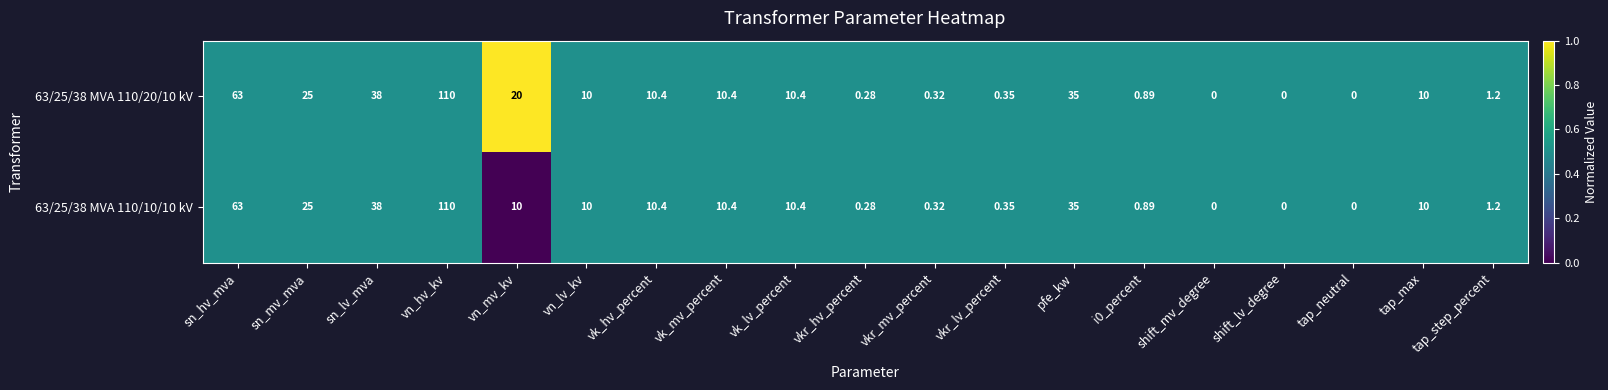

How many data points does each series have?

19